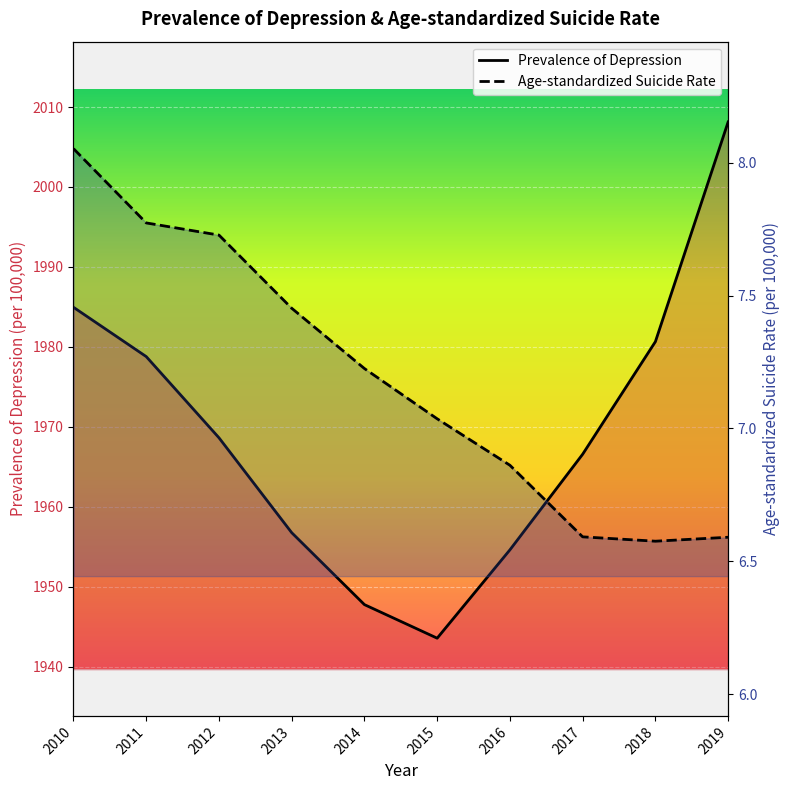

True or false: Age-standardized Suicide Rate and Prevalence of Depression intersect in this chart.

False